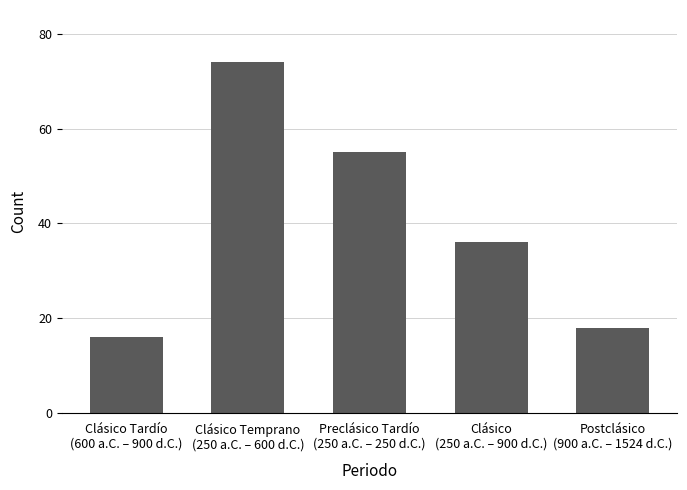

What is the difference between the values at Clásico
(250 a.C. – 900 d.C.) and Clásico Temprano
(250 a.C. – 600 d.C.)?

38